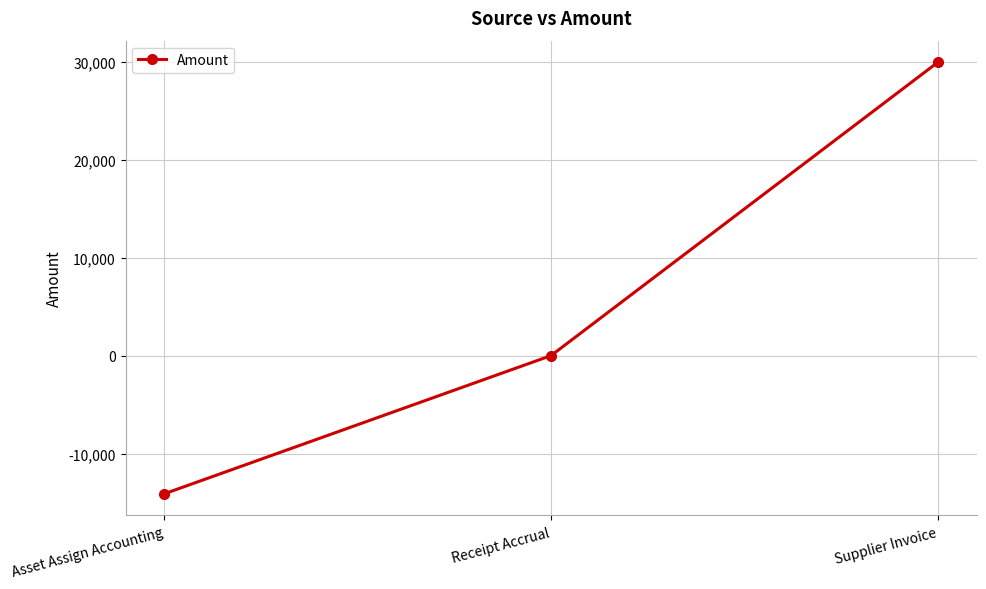

Reading left to right, what are all the values shown in this chart?

-14108.0	0.0	29941.6